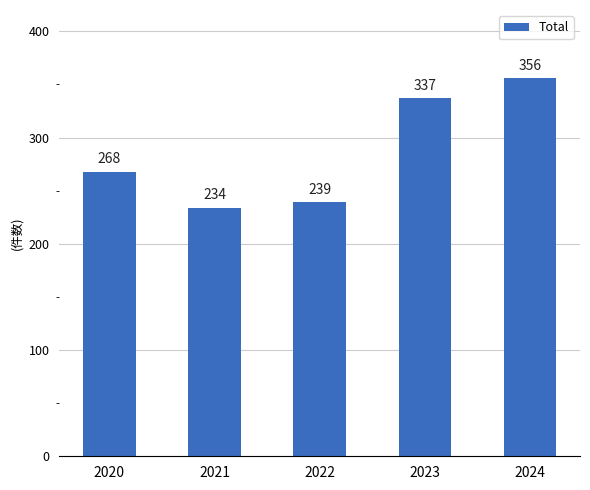

The value at 2024 is 637. True or false?

False